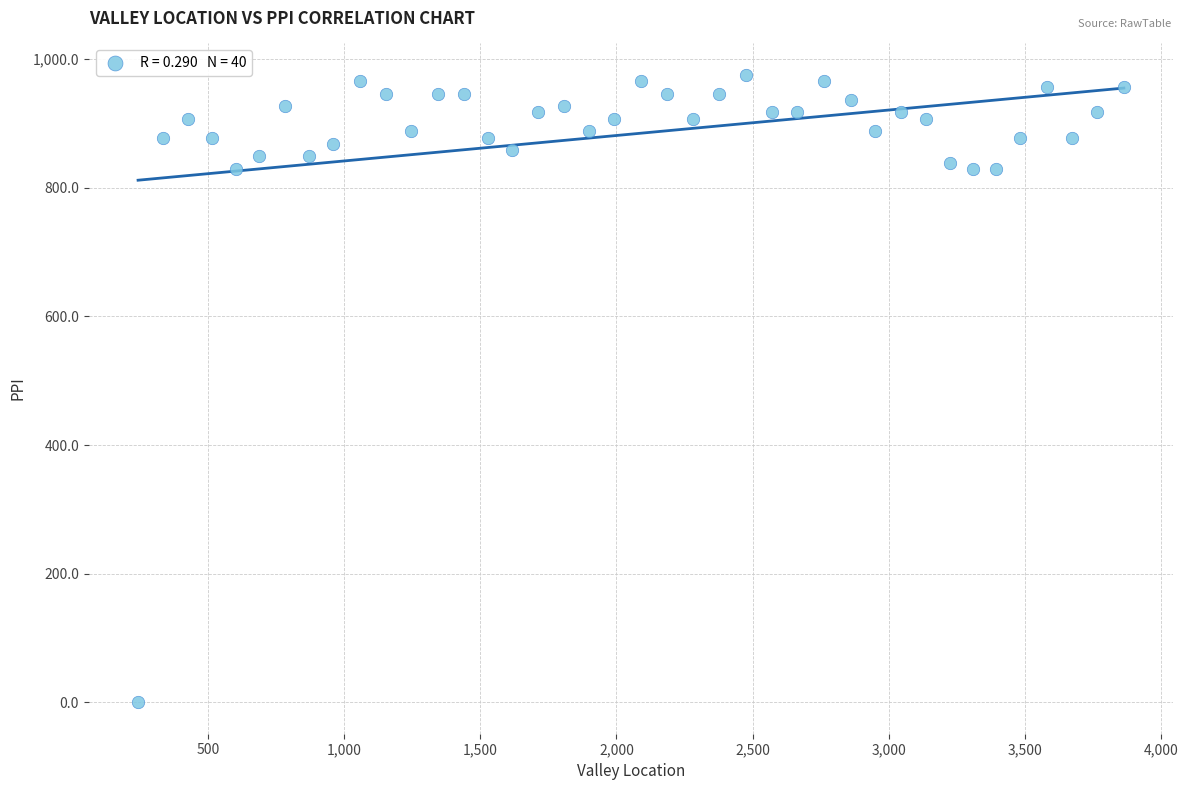

What is the range of Y values (max minus min)?

975.6